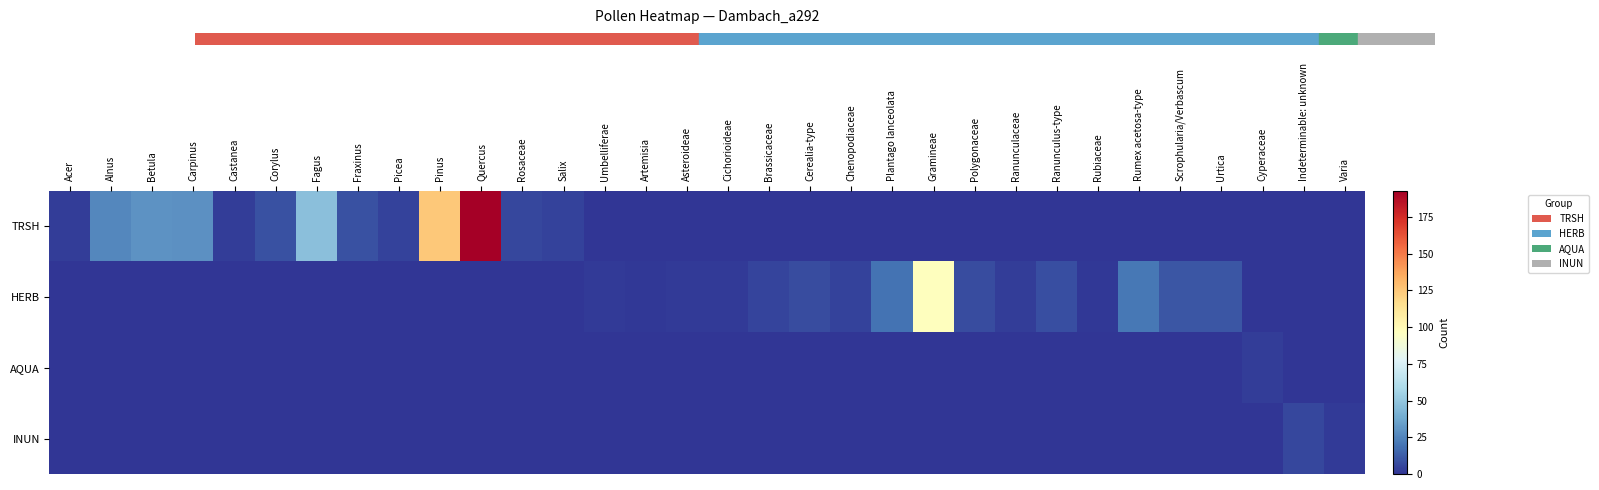

List the series in order of their peak value, lowest first.

AQUA, INUN, HERB, TRSH